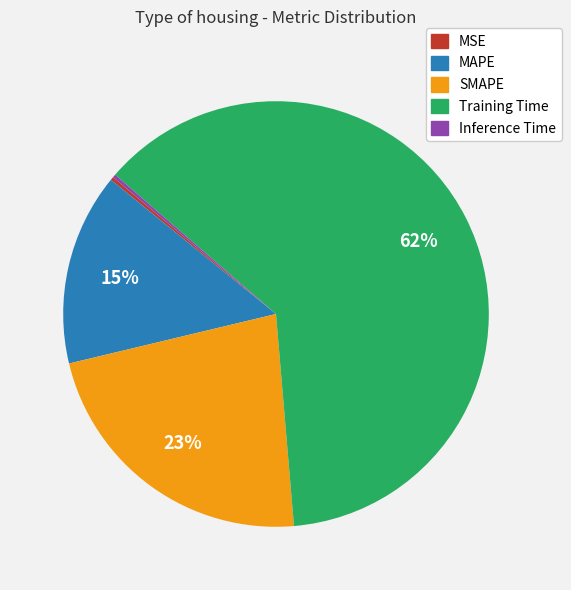

Is there any slice that represents more than half of the pie?

Yes